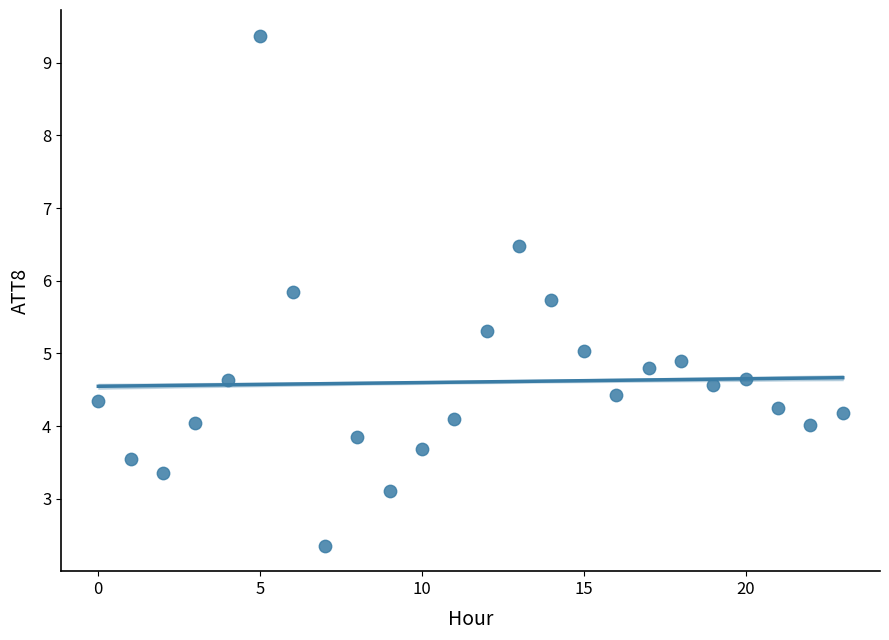

What is the range of Y values (max minus min)?

7.0